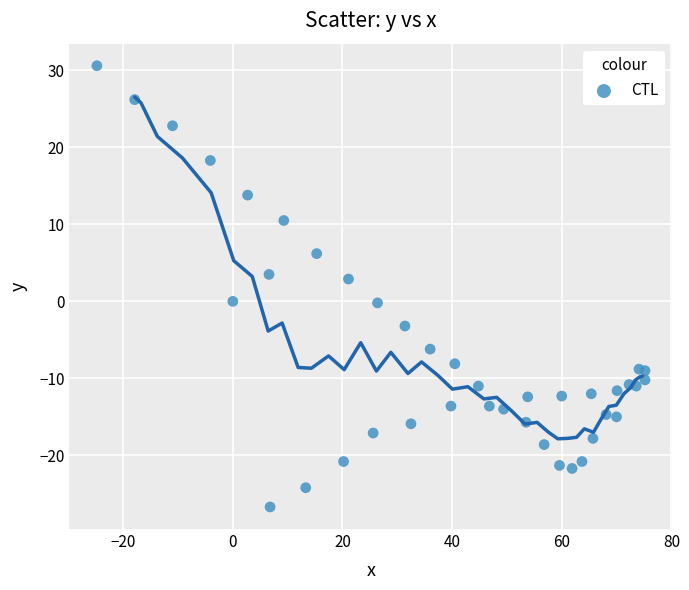

What is the range of Y values (max minus min)?

57.3